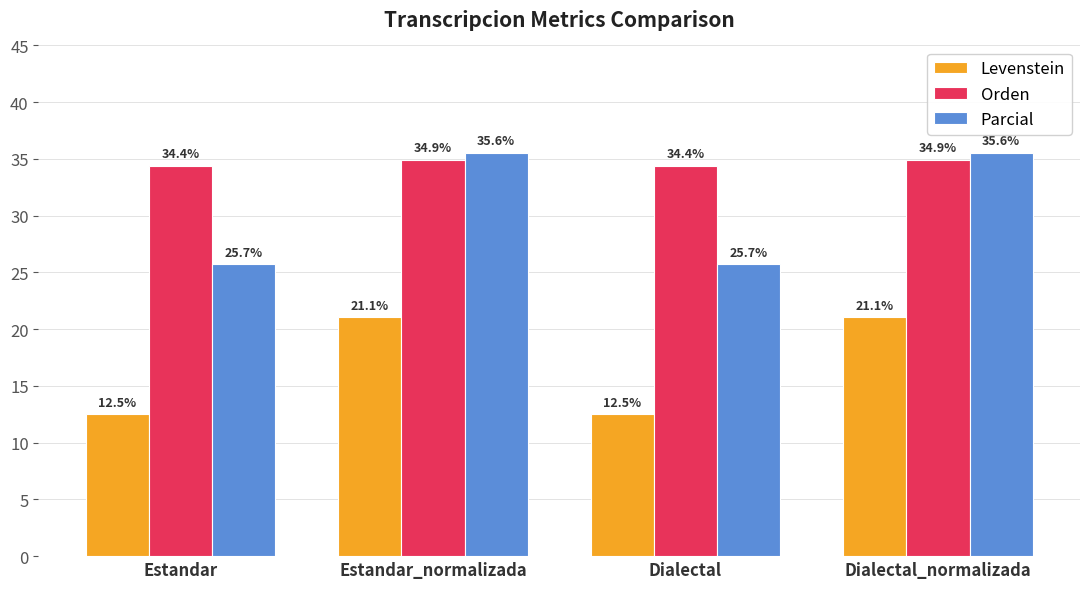

Reading left to right, what are all the values shown in this chart?

Levenstein: 12.5	21.1	12.5	21.1
Orden: 34.4	34.9	34.4	34.9
Parcial: 25.7	35.6	25.7	35.6